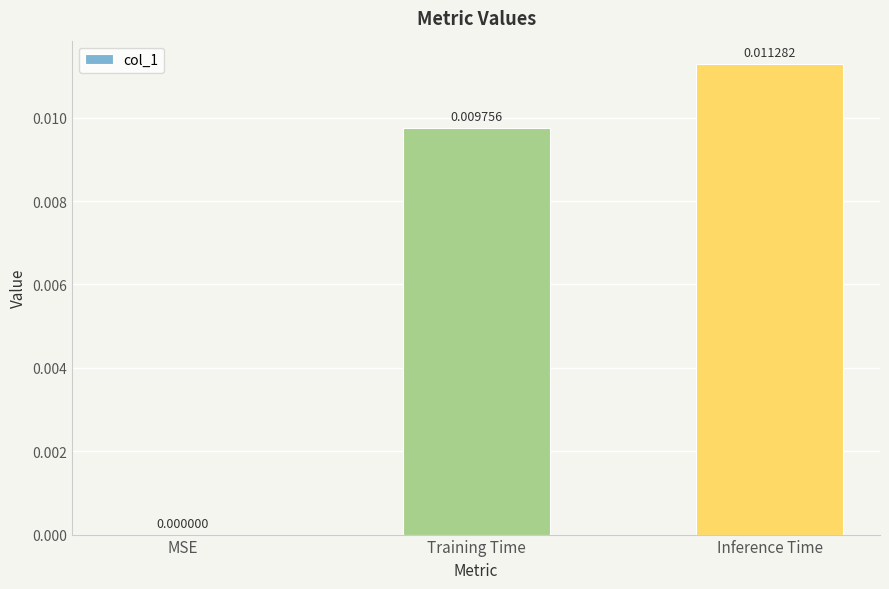

Between Inference Time and Training Time, which is larger?

Inference Time